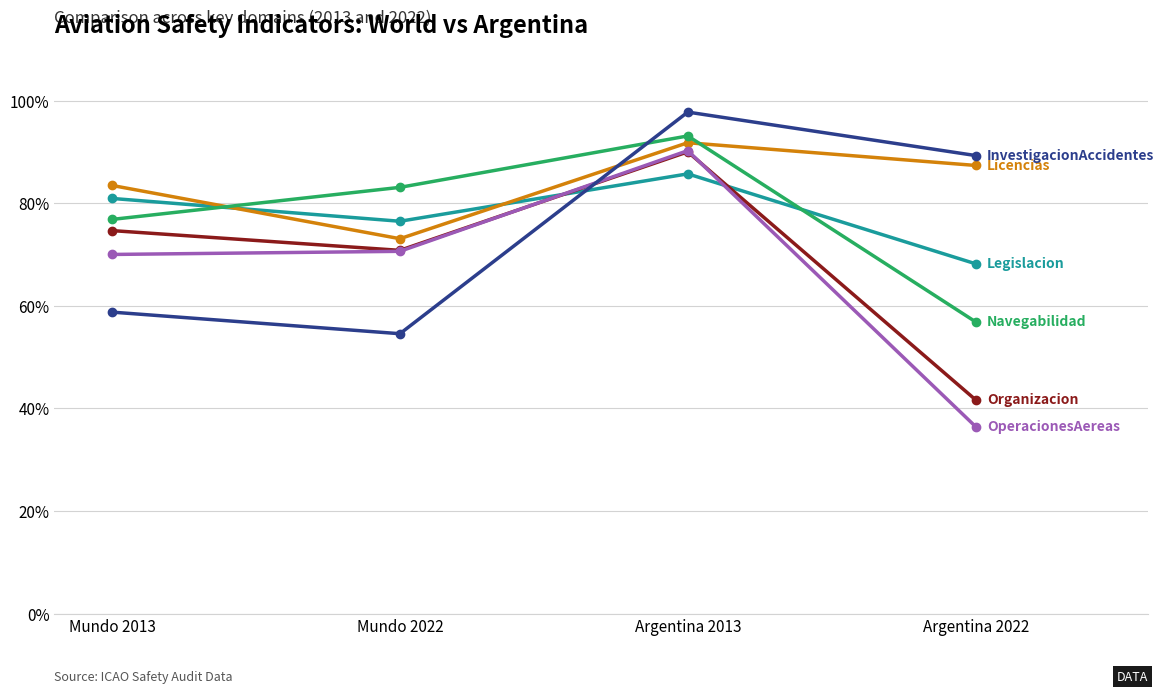

How many lines are shown in the chart?

6